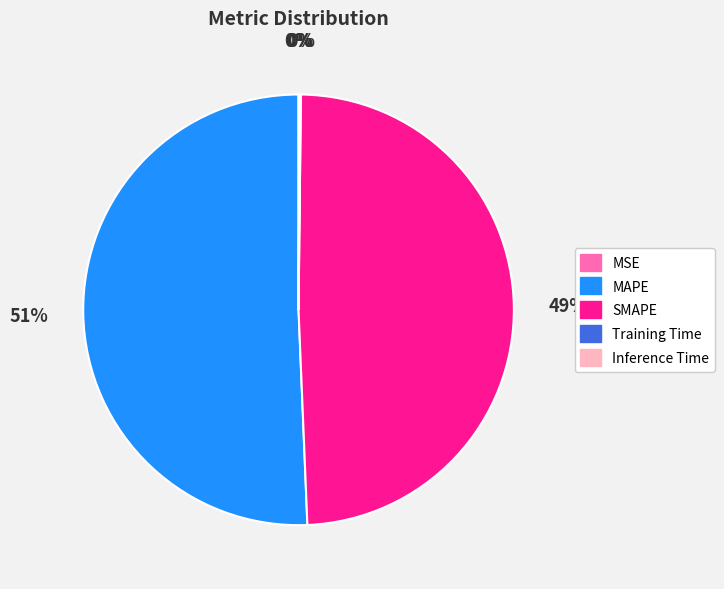

What is the largest slice in the pie chart?

MAPE